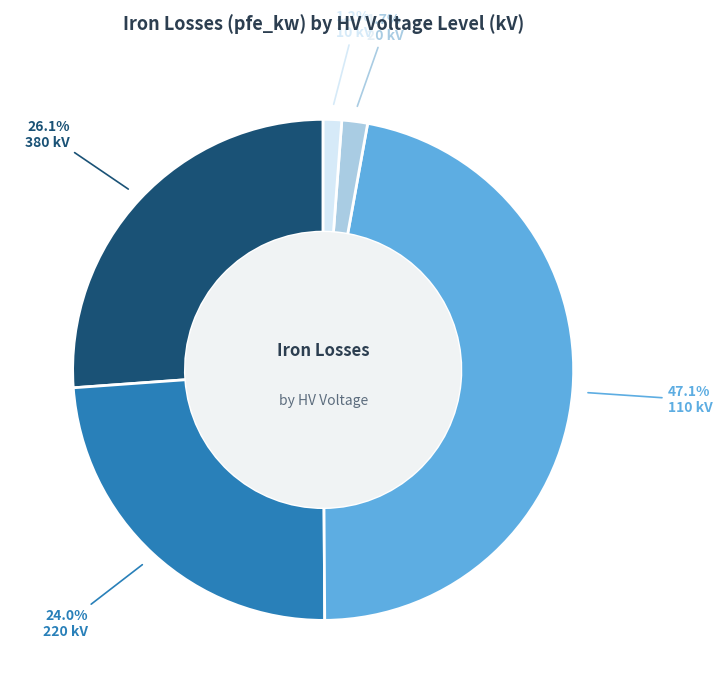

How many slices are in this pie chart?

5